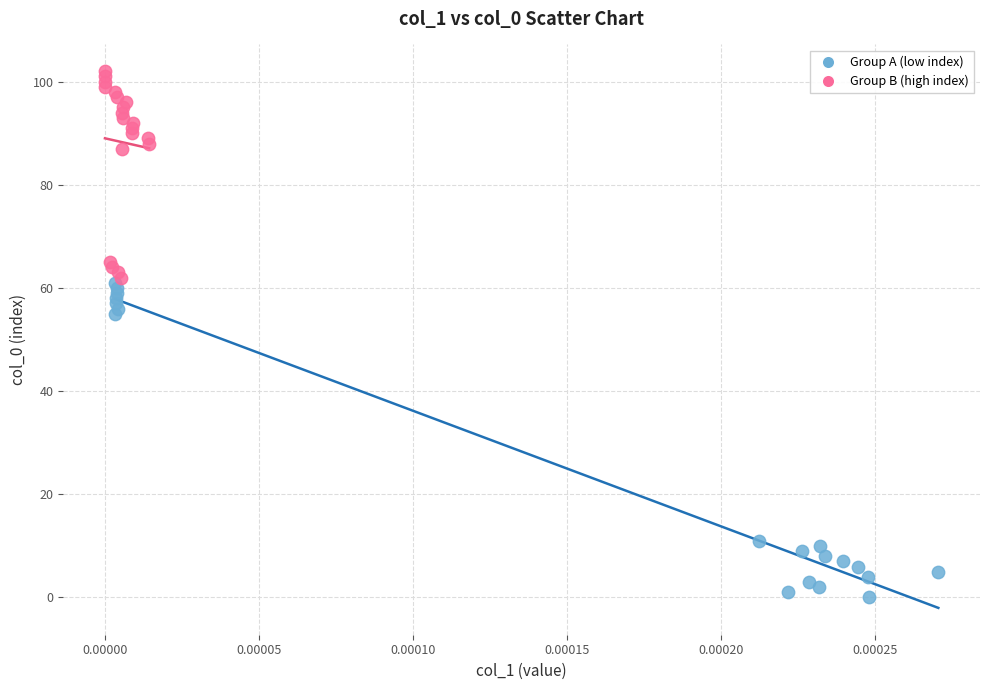

Which series reaches the minimum Y coordinate?

Group A (low index)